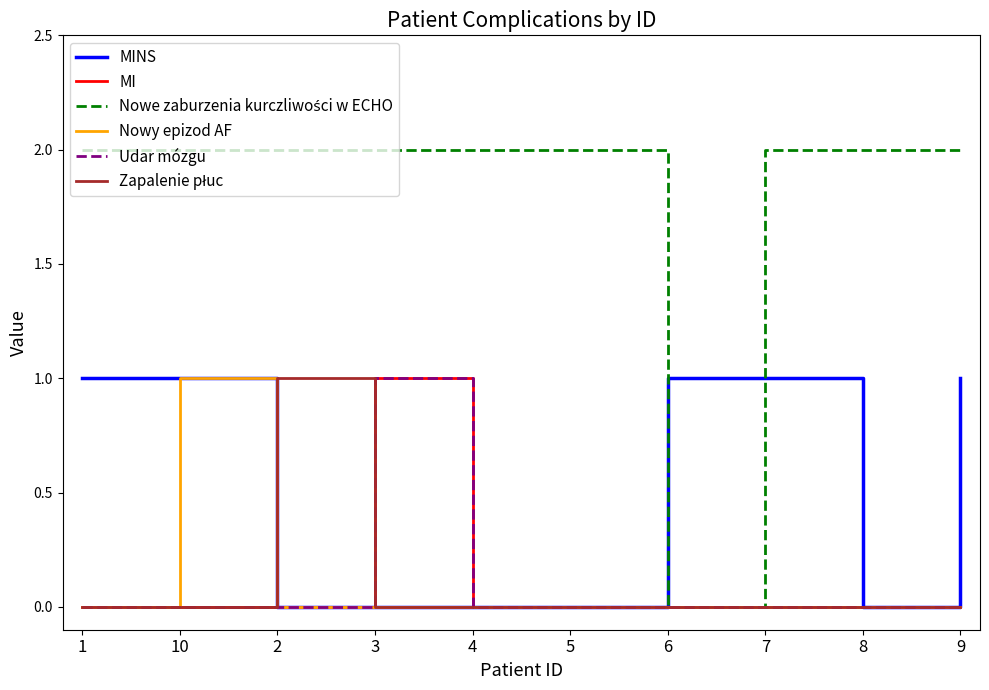

What is the difference between the maximum and minimum values in the Nowe zaburzenia kurczliwości w ECHO series?

2